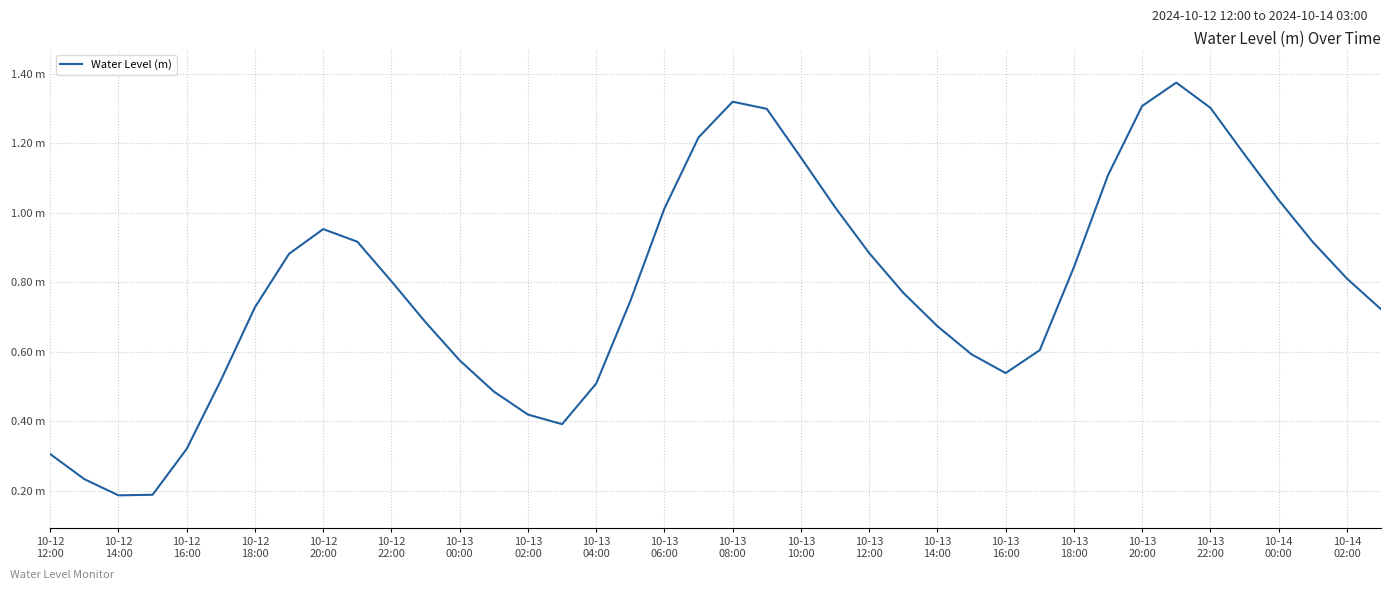

Is this an area chart (filled region under the line)?

No